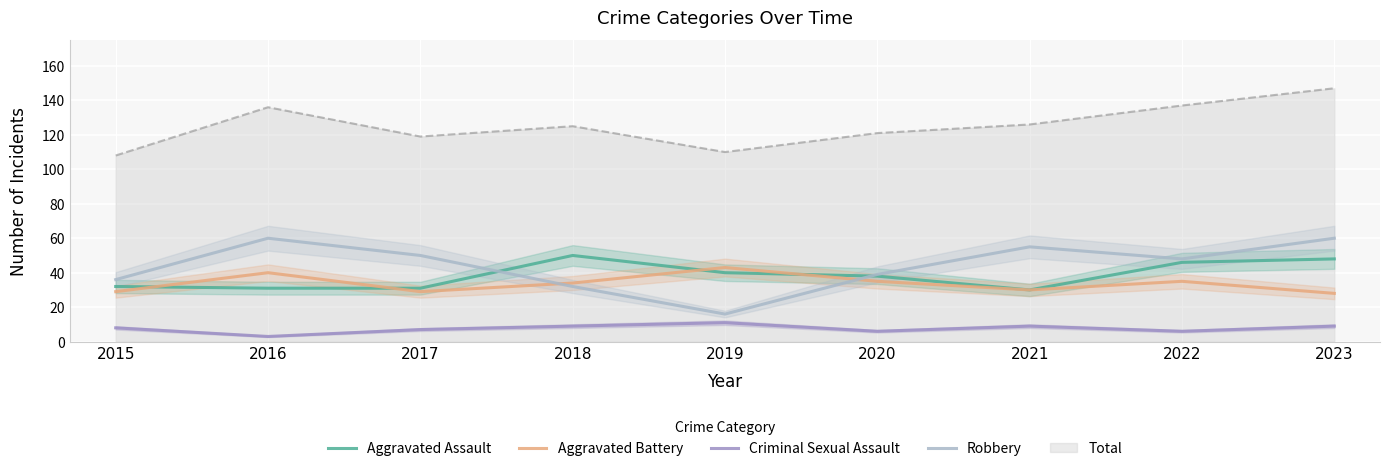

Which series has the largest range (max minus min)?

Robbery